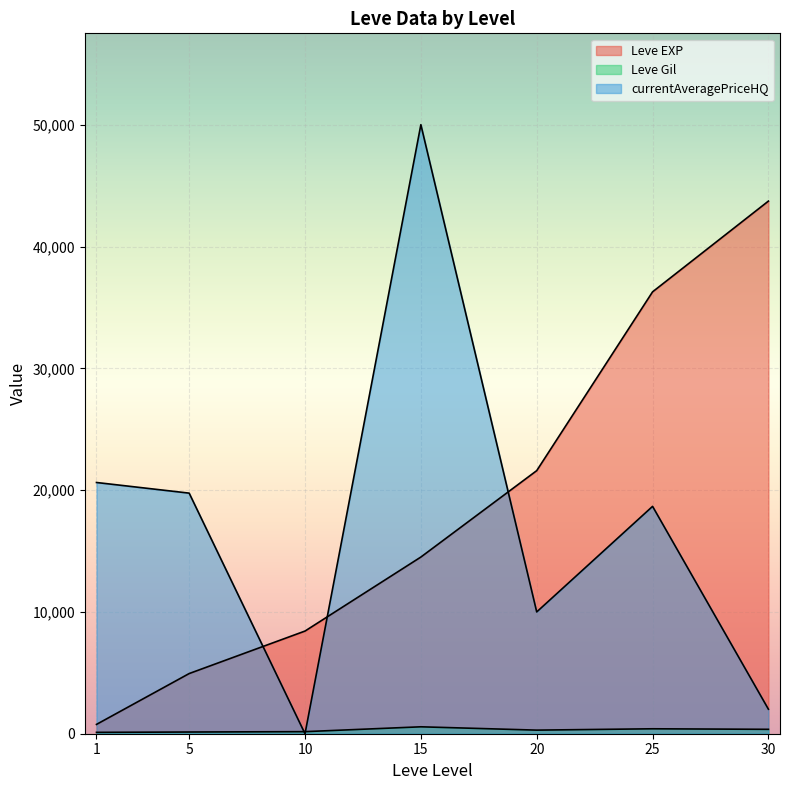

Does the chart display data point markers on the line(s)?

No